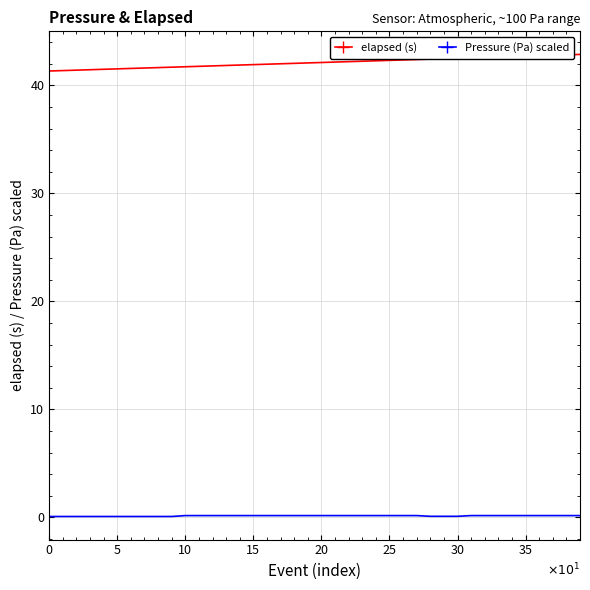

Which series has the largest total across all categories?

elapsed (s)